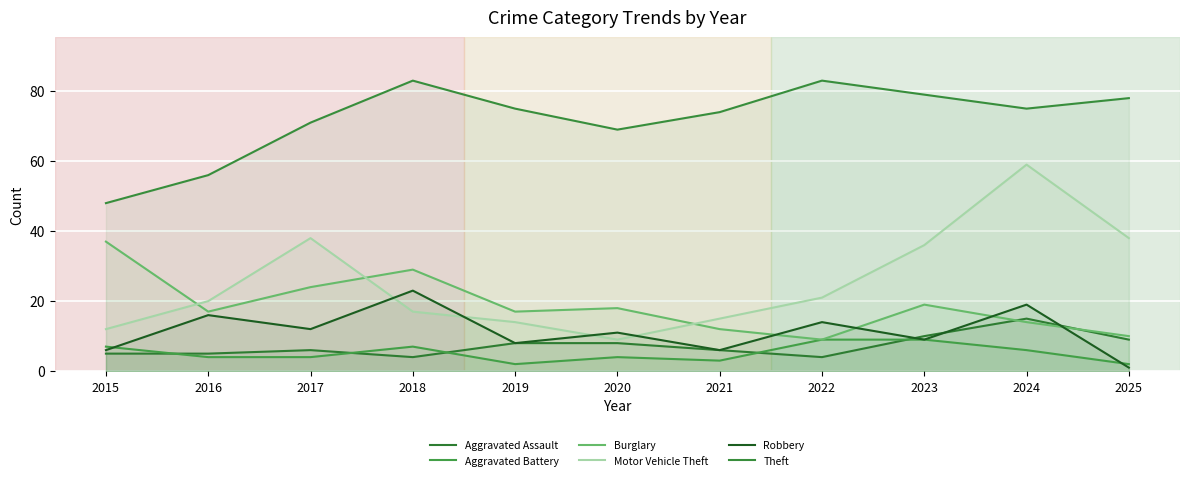

What are all the series names shown in the legend?

Aggravated Assault, Aggravated Battery, Burglary, Motor Vehicle Theft, Robbery, Theft